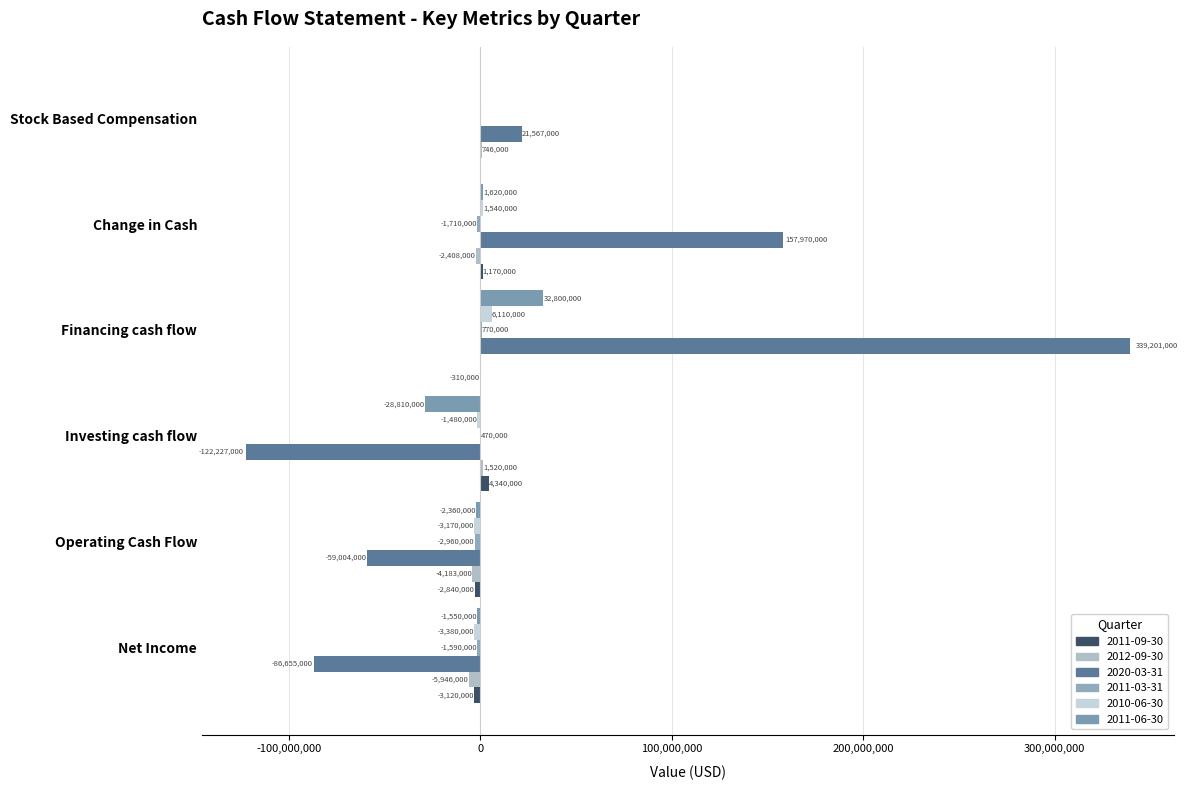

Where does the 2011-03-31 series first go above 0?

Investing cash flow